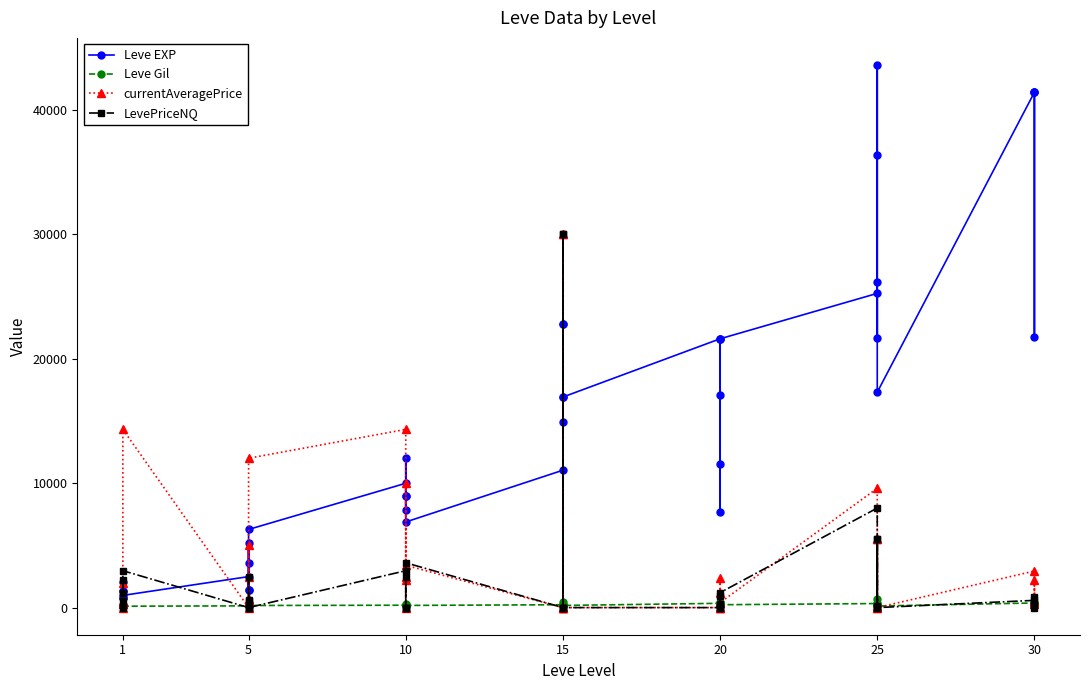

The LevePriceNQ series shows -12403 at 15. True or false?

False